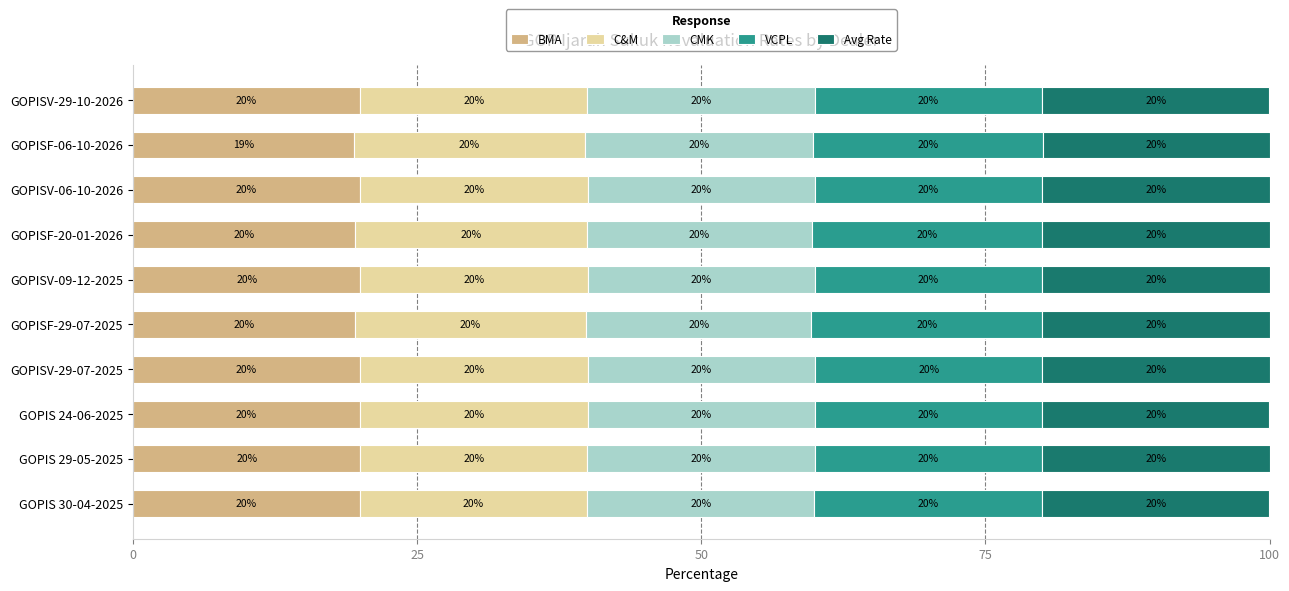

True or false: BMA has a value of 7.6 at GOPISF-29-07-2025.

False